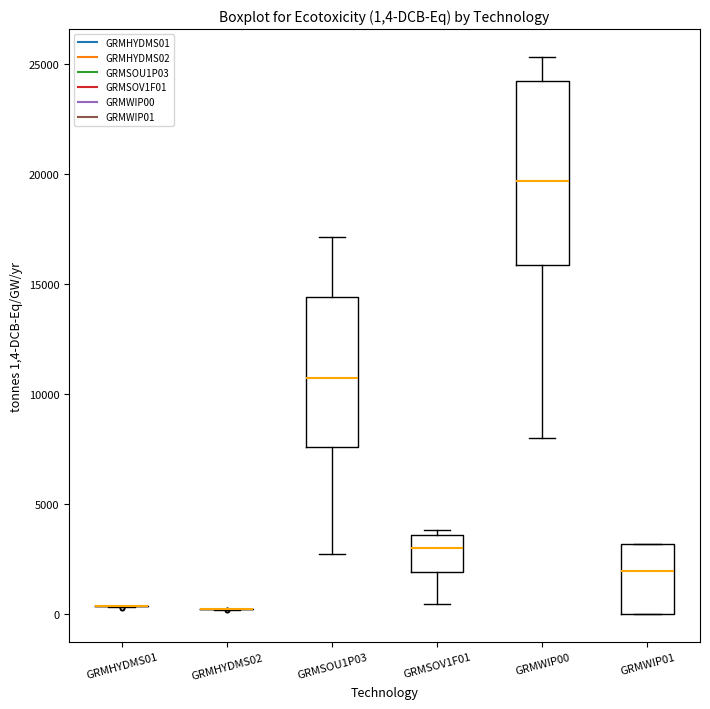

Comparing the boxes themselves (not the whiskers), which one is the tallest?

GRMWIP00